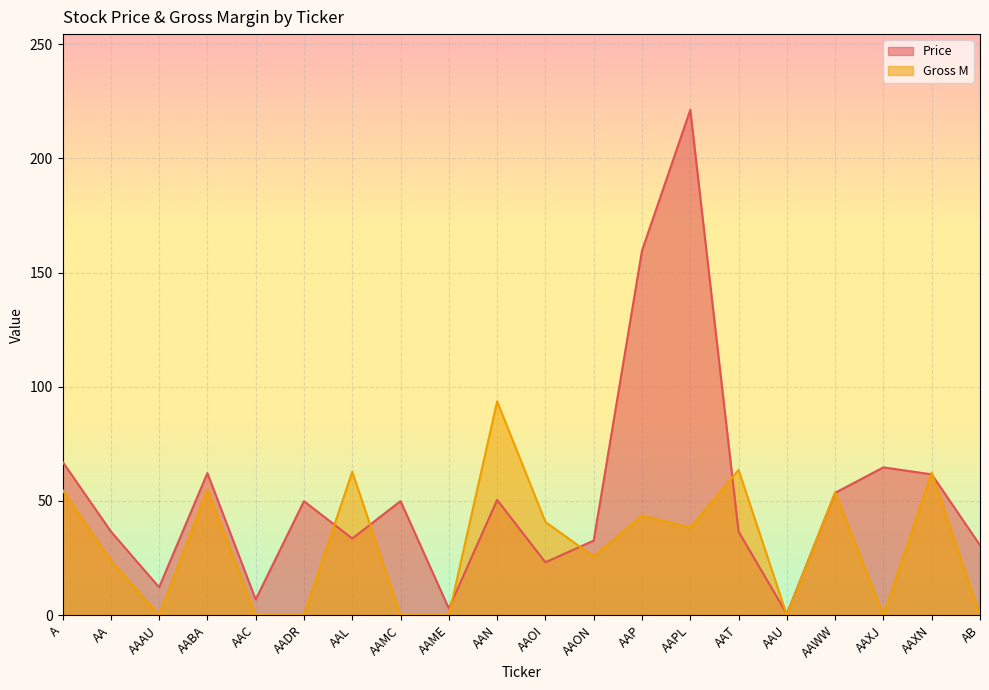

What is the average value of the Gross M series?

30.9